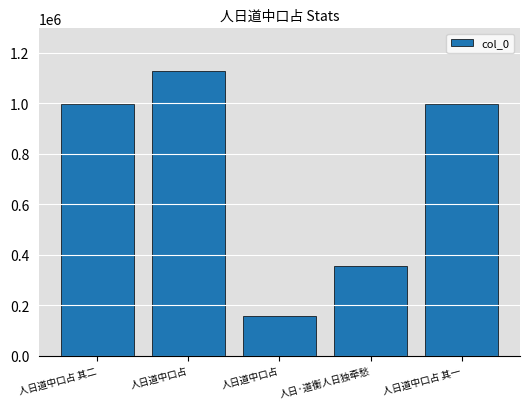

What is the value of the 1st bar from the left?

998554